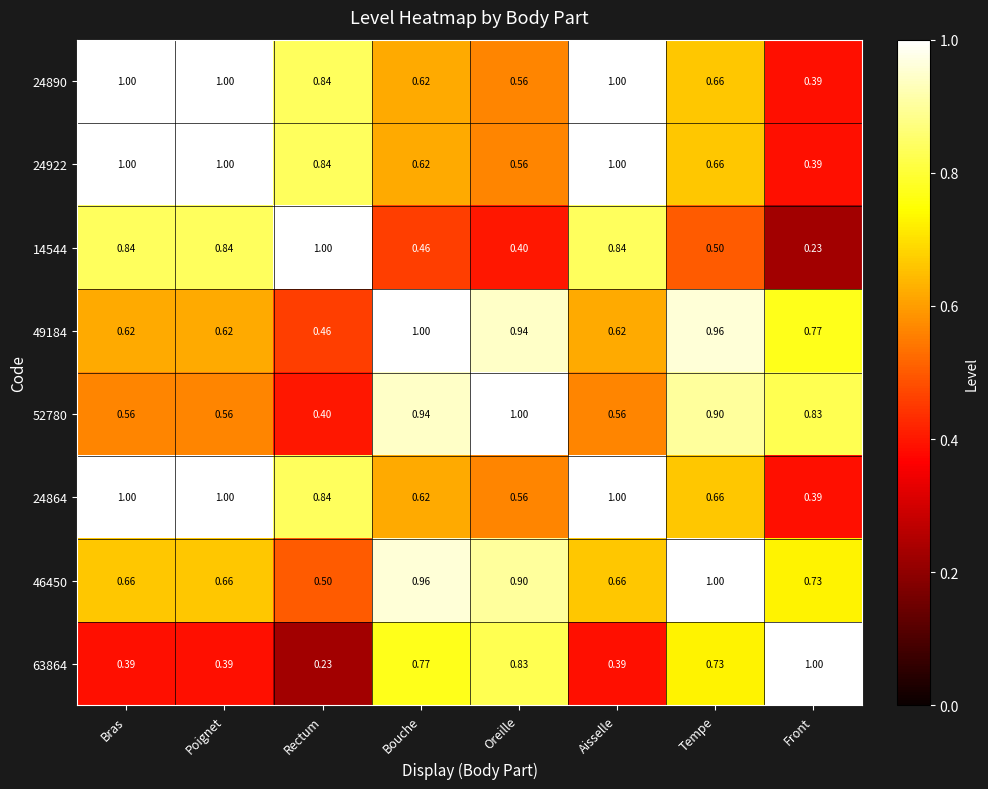

At which label is 24890 closest to 0?

Front